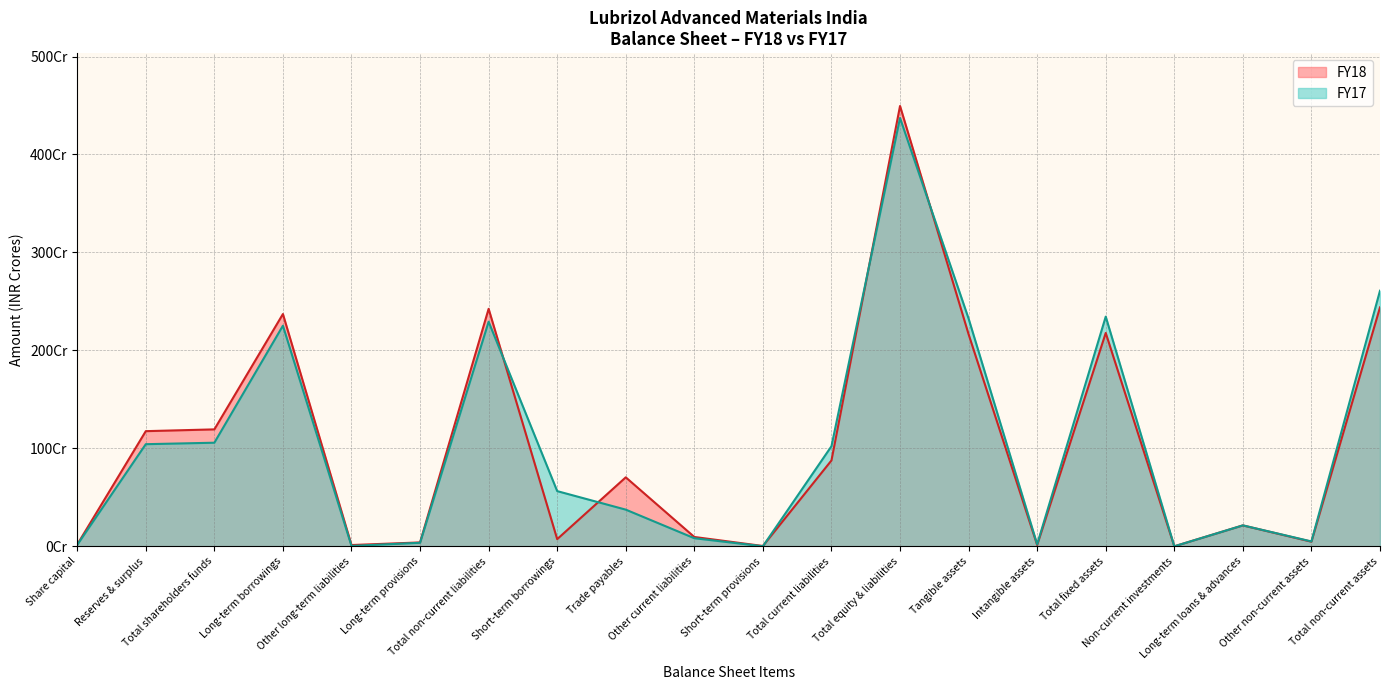

Reading right to left, what are all the values shown in this chart?

FY18: Total non-current assets=2439284800	Other non-current assets=47260016	Long-term loans & advances=213618368	Non-current investments=300000	Total fixed assets=2178106416	Intangible assets=13515503	Tangible assets=2164590913	Total equity & liabilities=4495043152	Total current liabilities=876731952	Short-term provisions=3457346	Other current liabilities=95573544	Trade payables=704334860	Short-term borrowings=73366202	Total non-current liabilities=2424444172	Long-term provisions=39943895	Other long-term liabilities=13188767	Long-term borrowings=2371311510	Total shareholders funds=1193867028	Reserves & surplus=1175689528	Share capital=18177500
FY17: Total non-current assets=2609202469	Other non-current assets=50032123	Long-term loans & advances=213955230	Non-current investments=300000	Total fixed assets=2344915116	Intangible assets=20494146	Tangible assets=2324420970	Total equity & liabilities=4372528636	Total current liabilities=1021945079	Short-term provisions=879471	Other current liabilities=82808893	Trade payables=374561610	Short-term borrowings=563695105	Total non-current liabilities=2292836696	Long-term provisions=36323920	Other long-term liabilities=4447996	Long-term borrowings=2252064780	Total shareholders funds=1057746861	Reserves & surplus=1042719361	Share capital=15027500